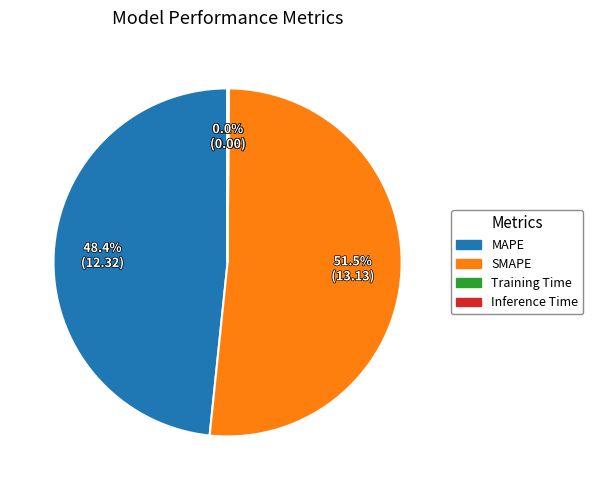

True or false: MAPE accounts for 63% of the total.

False